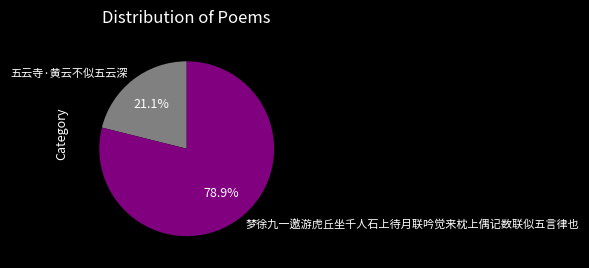

How many slices are in this pie chart?

2